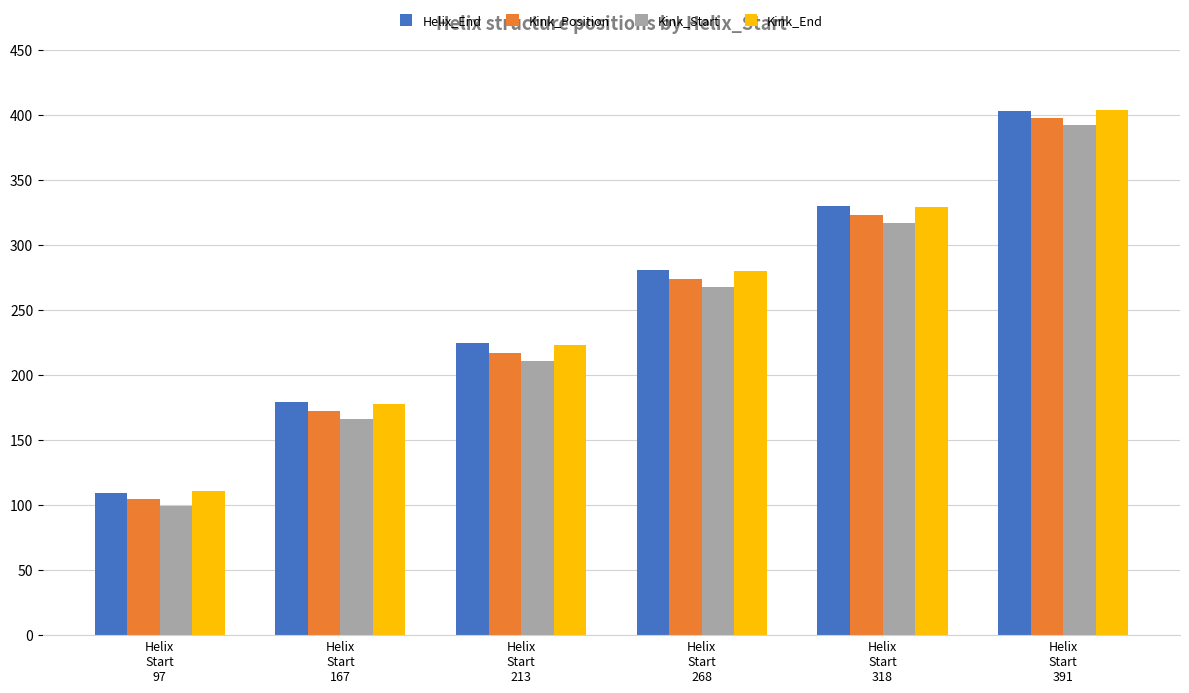

Which category has the highest value in the Kink_End series?

Helix
Start
391